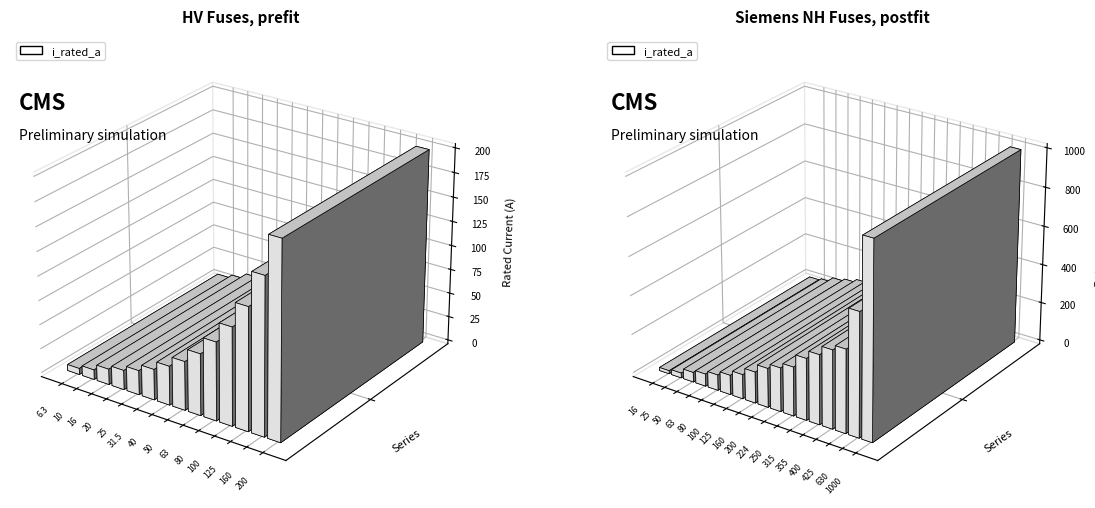

What is the average value?

66.2